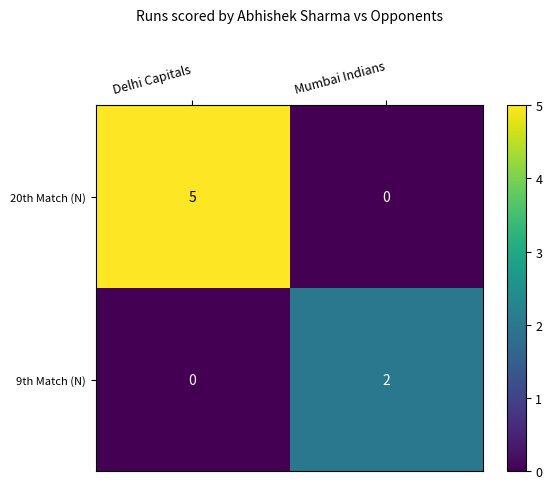

Reading left to right, transcribe all the data shown in this chart.

20th Match (N): Delhi Capitals=5	Mumbai Indians=0
9th Match (N): Delhi Capitals=0	Mumbai Indians=2